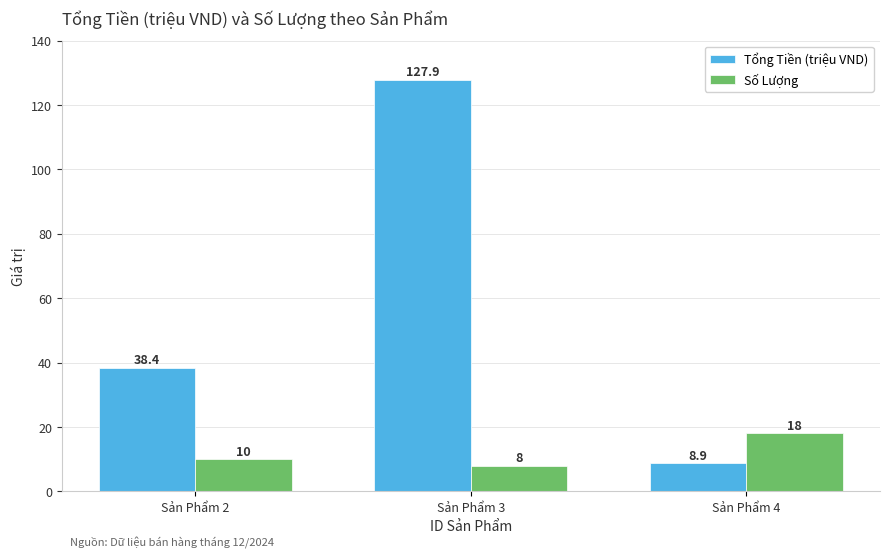

True or false: Tổng Tiền (triệu VND) has a value of 38.4 at Sản Phẩm 2.

True